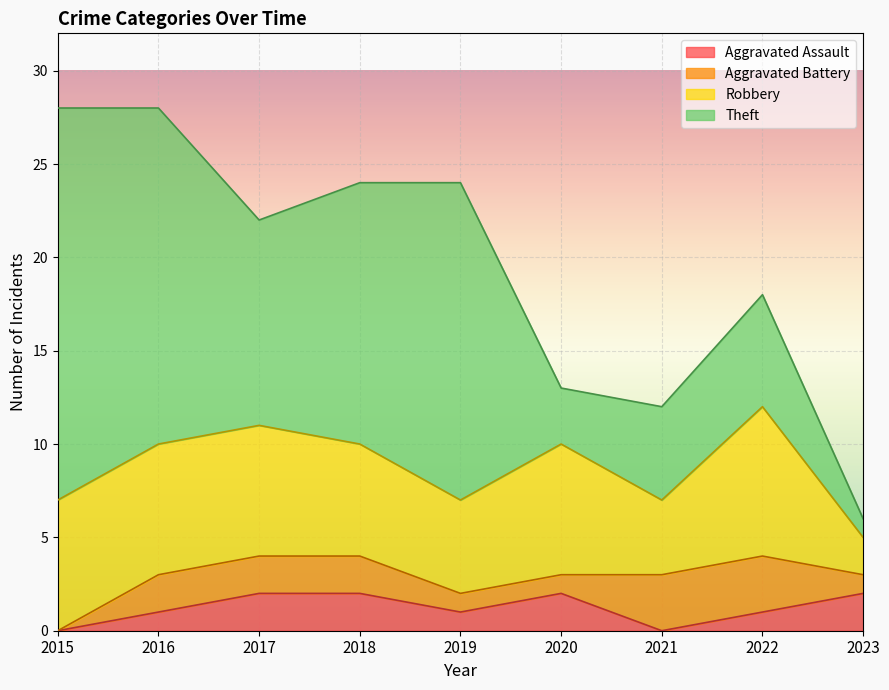

How many intersections are there between Aggravated Assault and Theft?

1